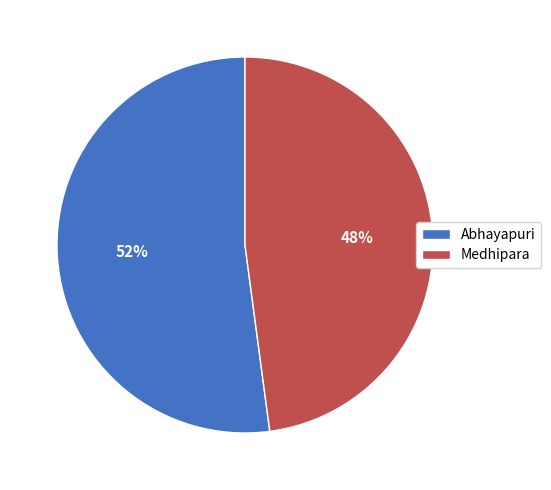

Approximately how many times larger is the value at Abhayapuri compared to Medhipara?

1.1